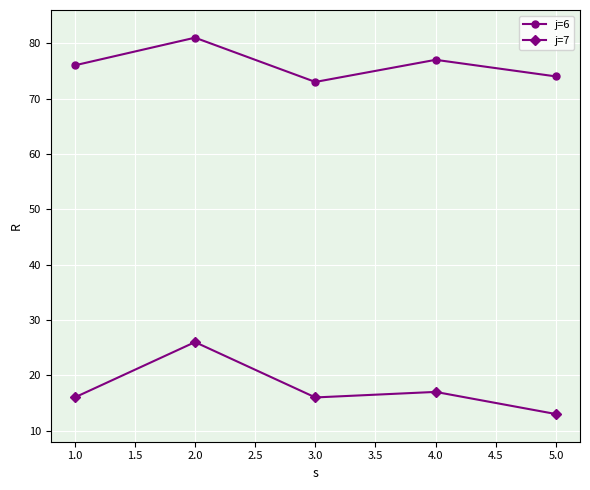

Where is j=7 nearest to the value 19?

4.0